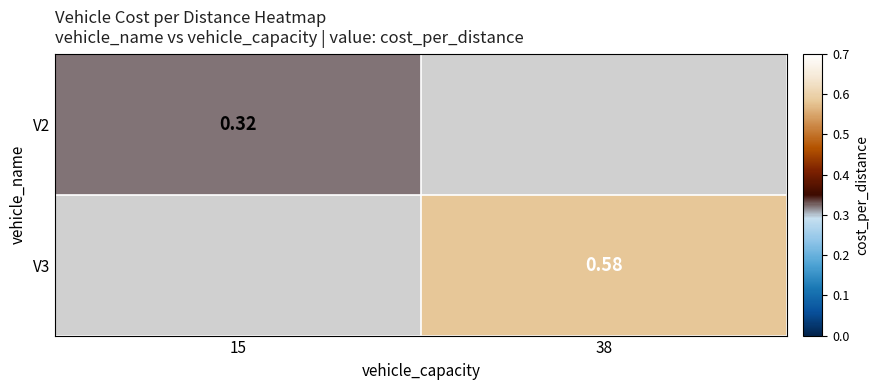

Read the V2 value at 15.

0.3